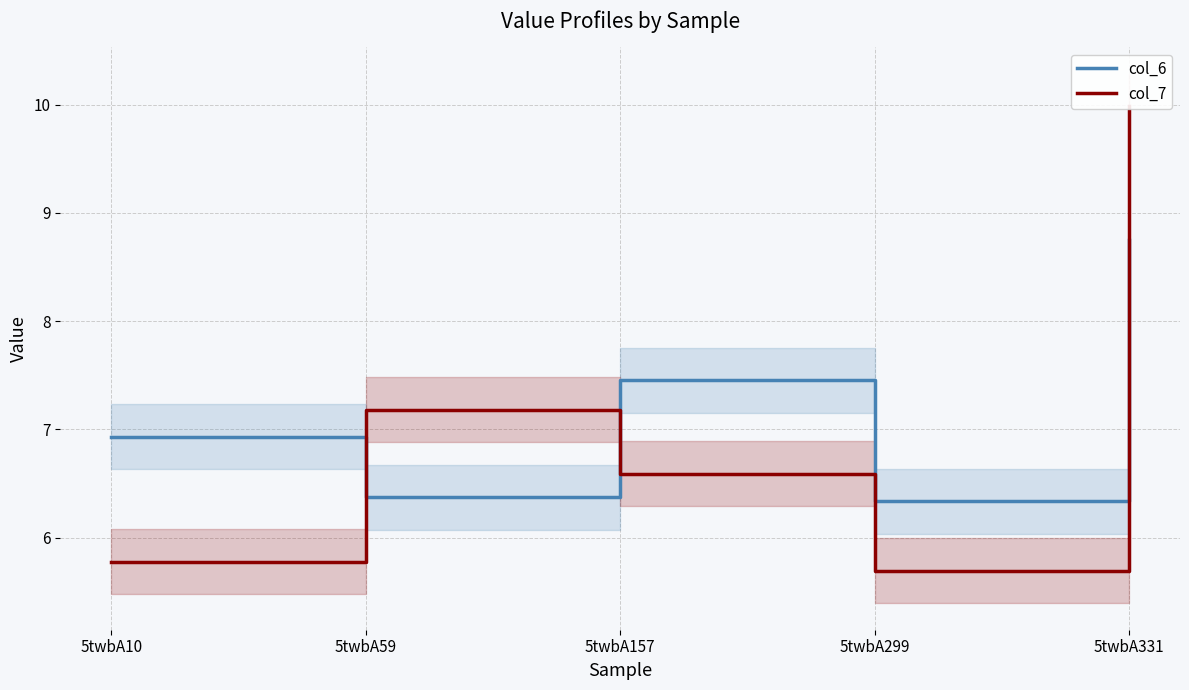

What is the approximate value of col_6 at 5twbA331?

8.8